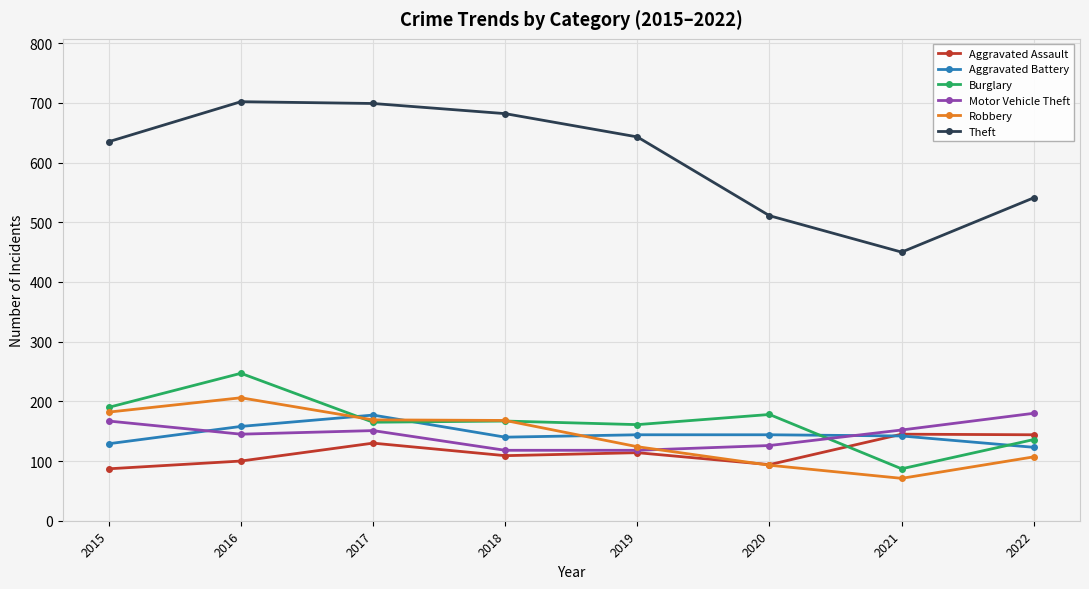

What is the difference between the highest and lowest values at 2015?

548